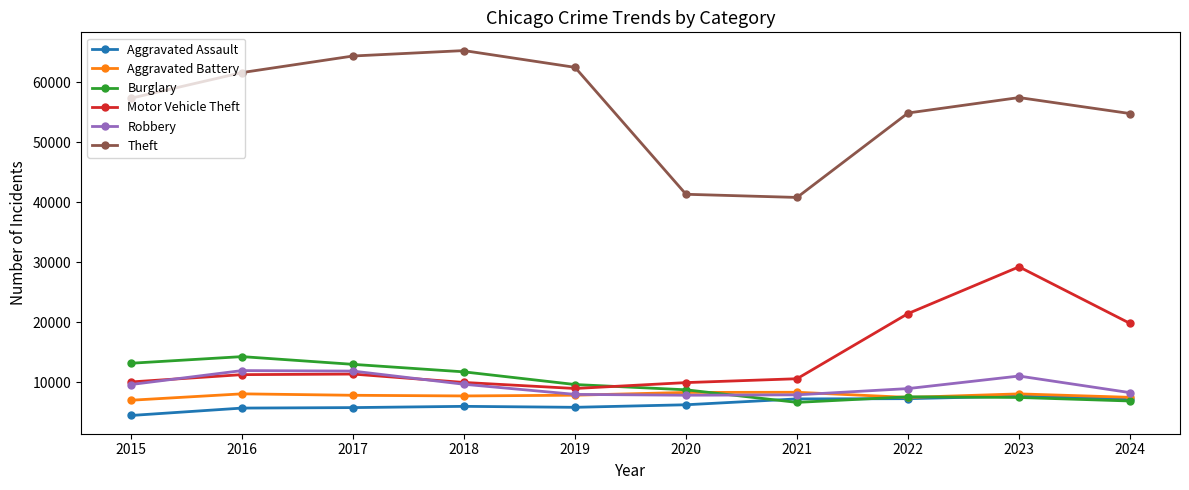

How many interior local peaks does the Theft series have?

2